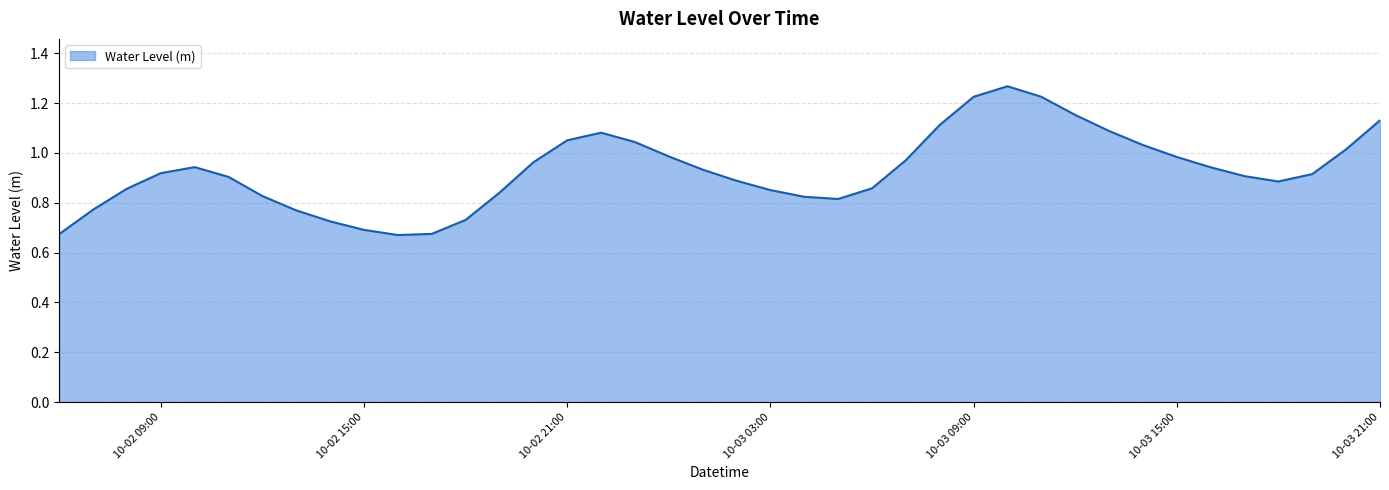

Does the chart have visible grid lines?

Yes